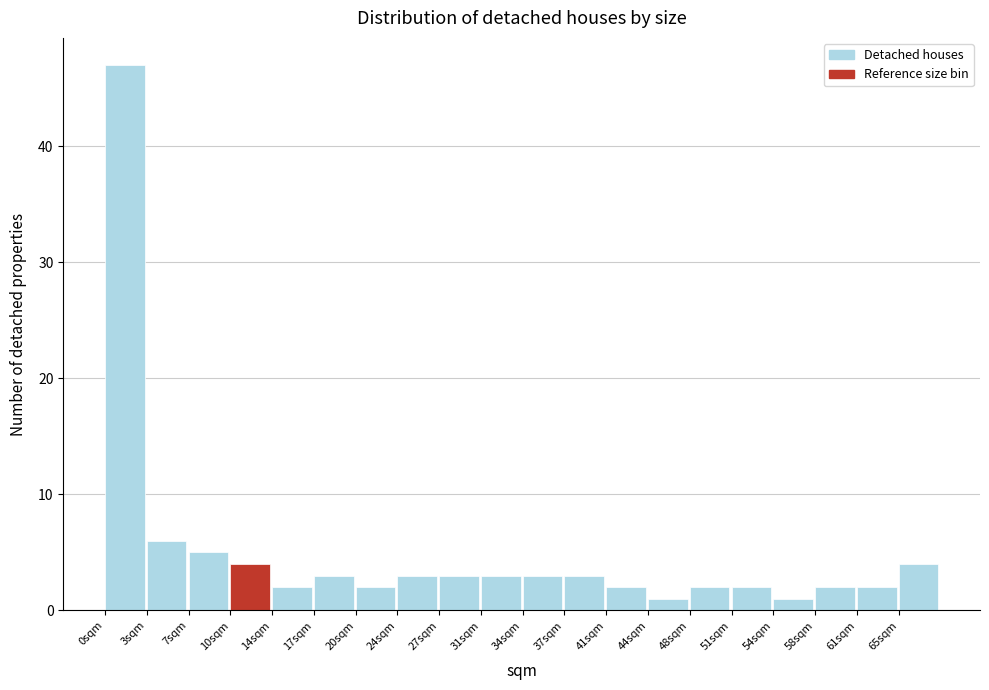

How tall is the bar that spans 51.0 to 54.5 on the x-axis? Neither the bar edges nor the heights are printed on the chart, so give them approximately, as read against the axes.

2